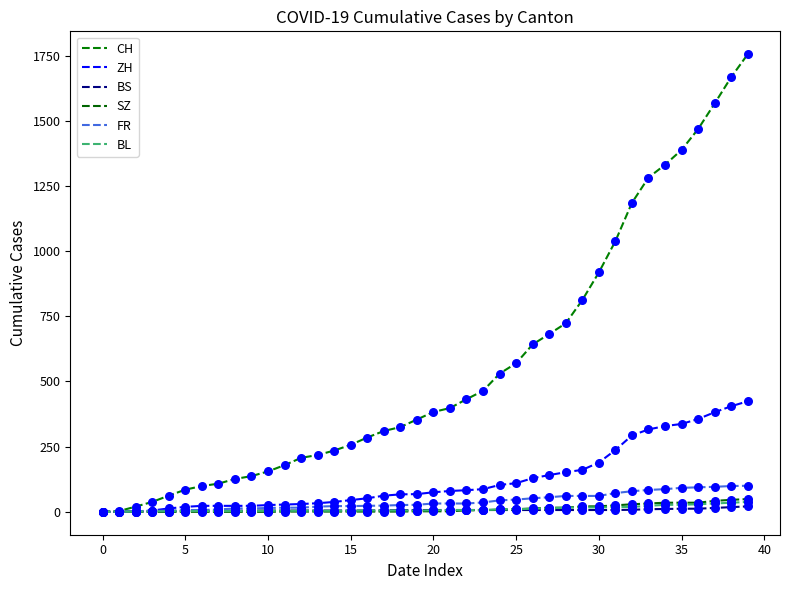

At which category is the sum across all series the highest?

39